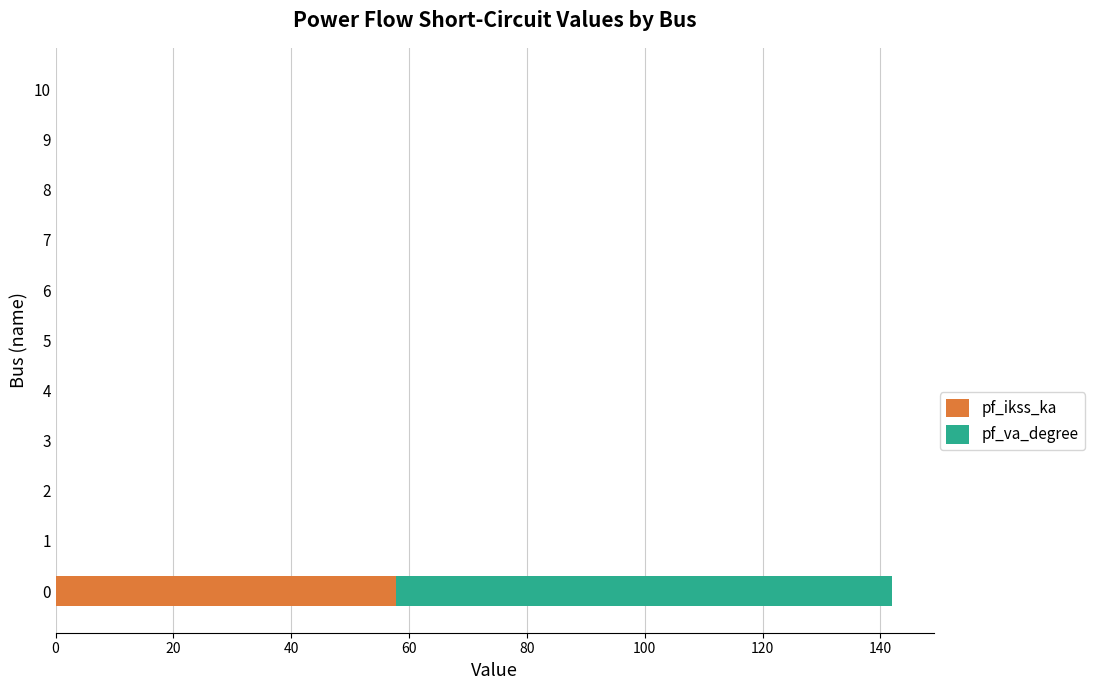

What is the sum of all pf_ikss_ka values?

57.7